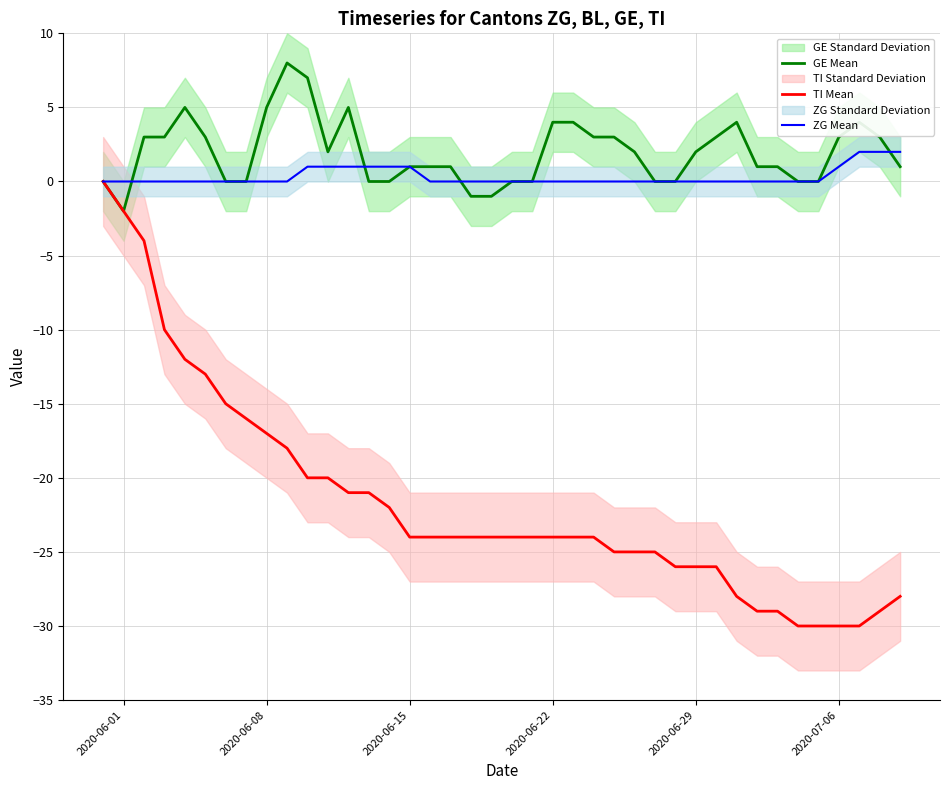

What is the lowest value of the TI Mean series?

-30